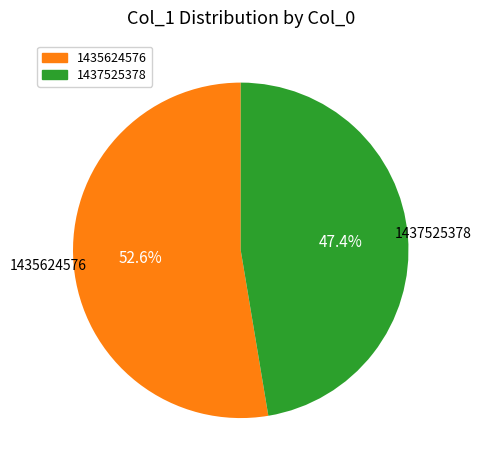

Is there a majority slice in this chart?

Yes